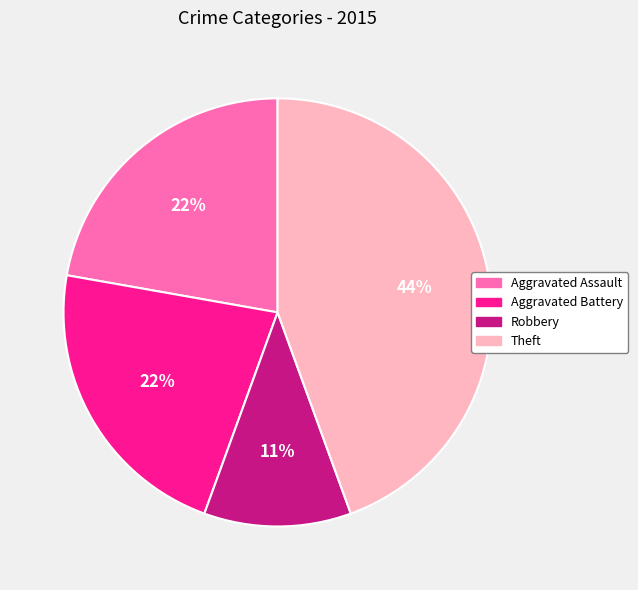

To the nearest percent, what percentage of the pie is Aggravated Assault?

22%